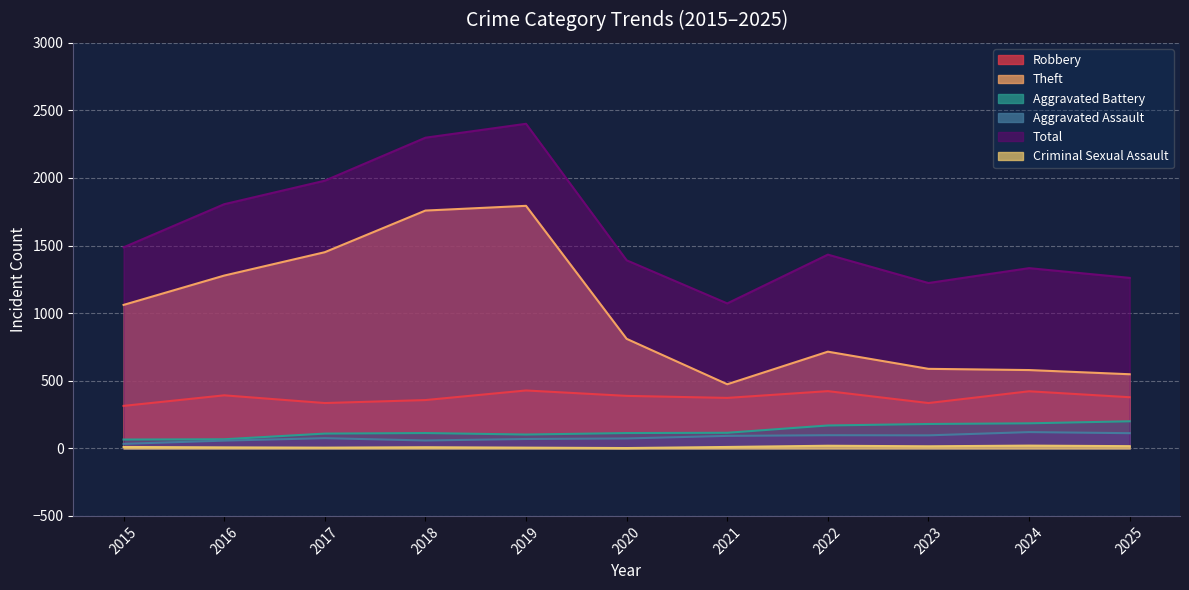

Which label corresponds to the smallest value in the chart?

2020